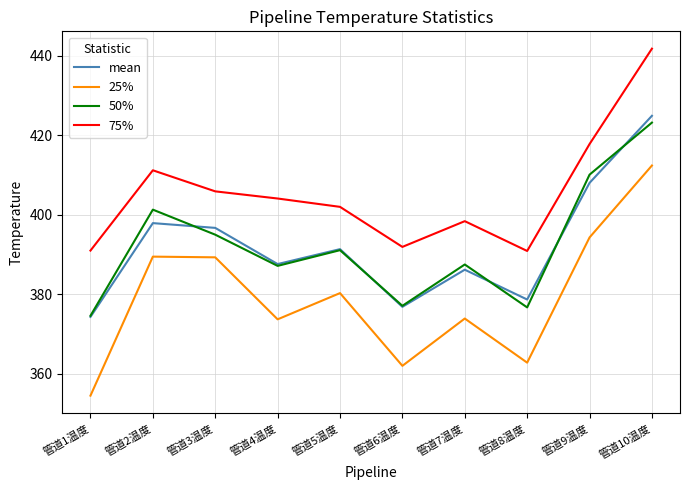

How many values in the 50% series are below 391?

5